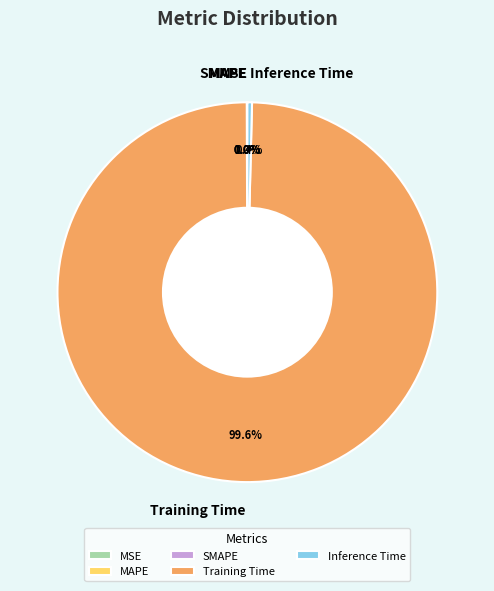

Which slice is the largest?

Training Time